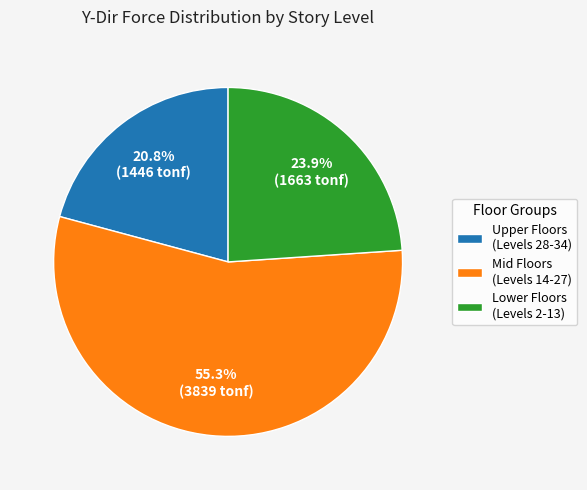

Rank the categories by value from lowest to highest.

Upper Floors (Levels 28-34), Lower Floors (Levels 2-13), Mid Floors (Levels 14-27)